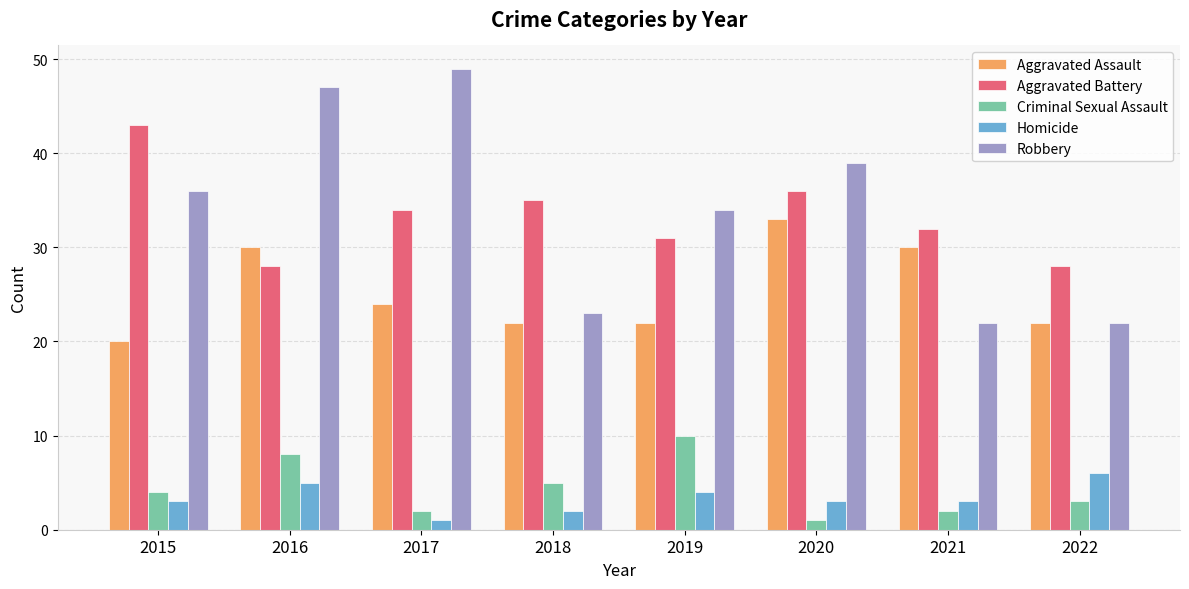

Which series changed the most between 2021 and 2022?

Aggravated Assault